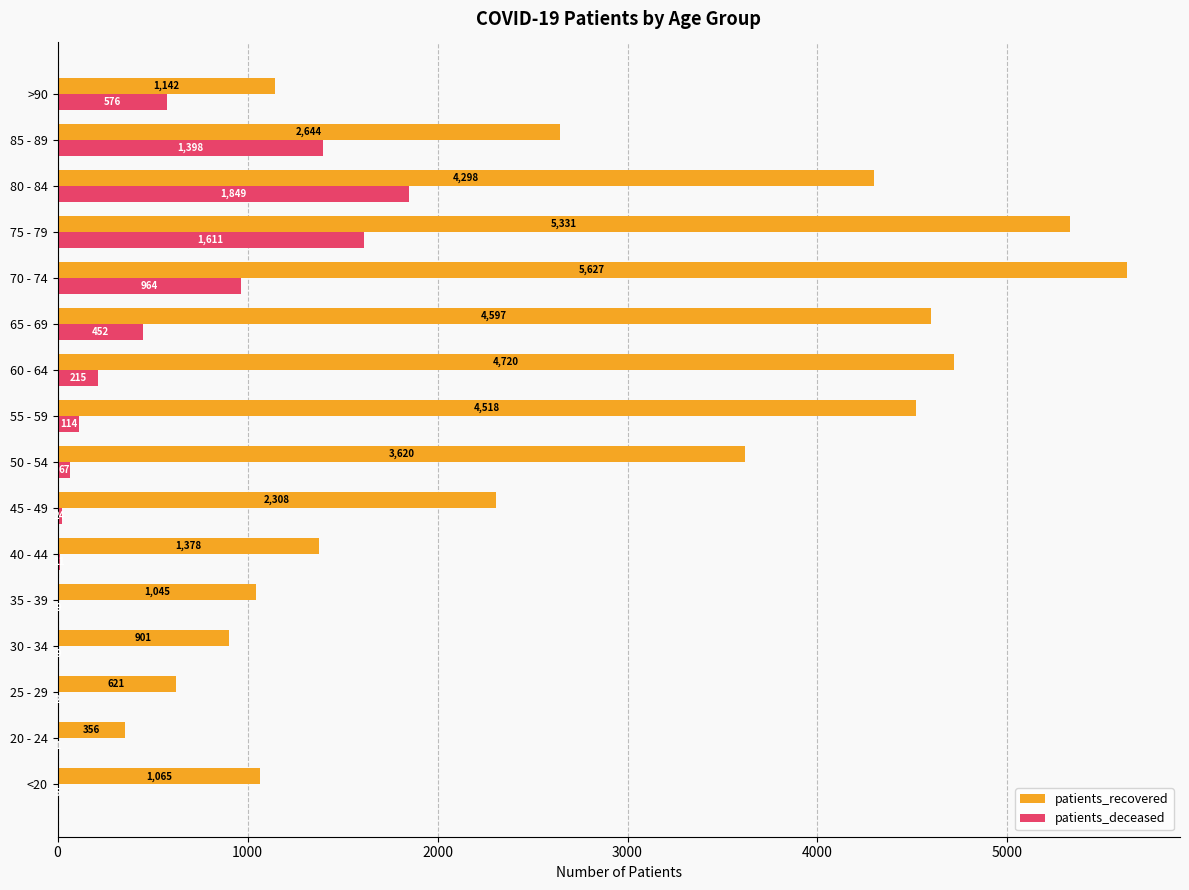

At which category is the sum across all series the highest?

75 - 79